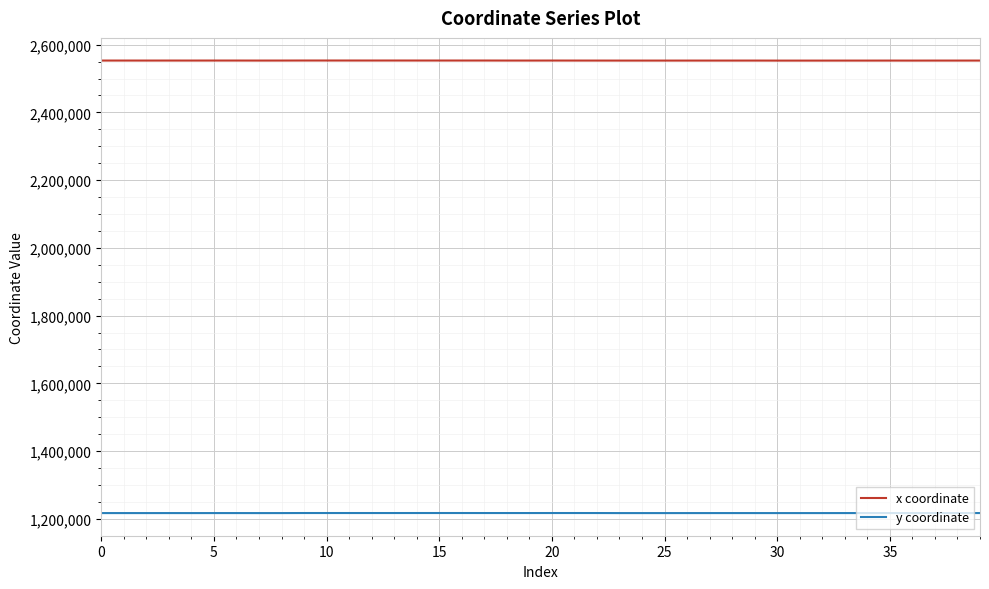

What is the sum of all y coordinate values?

48679633.0